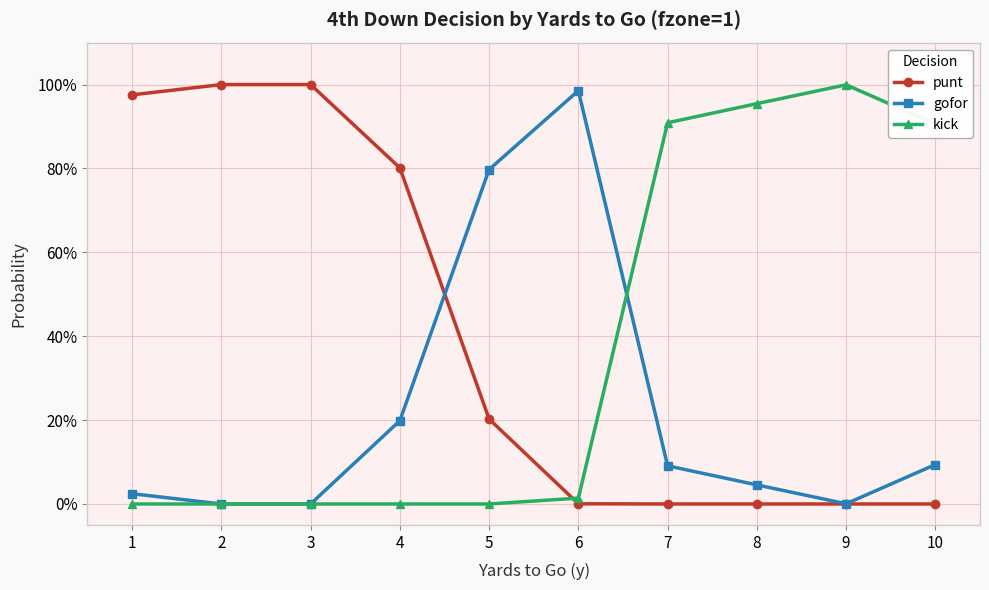

Which label corresponds to the largest value in the chart?

2